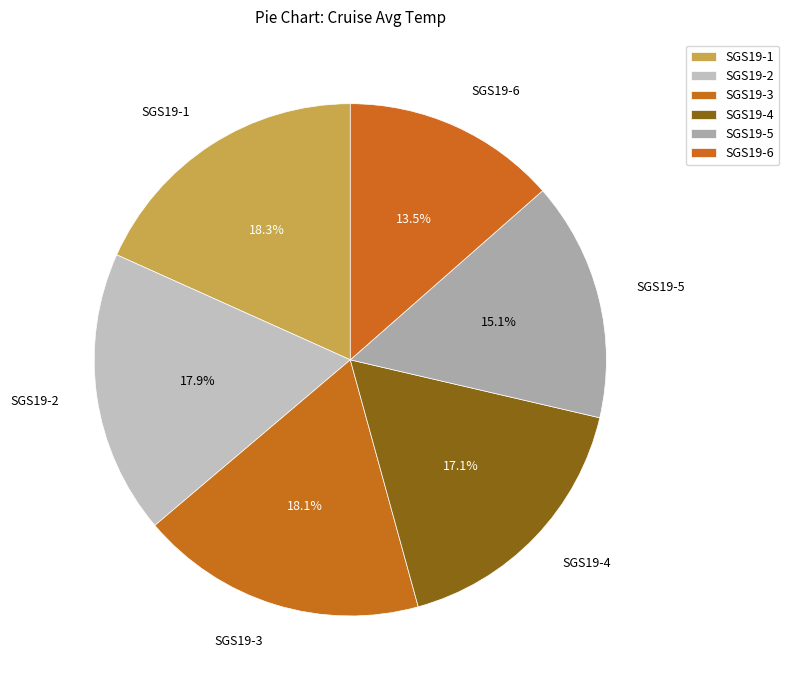

Which has a higher value, SGS19-6 or SGS19-3?

SGS19-3